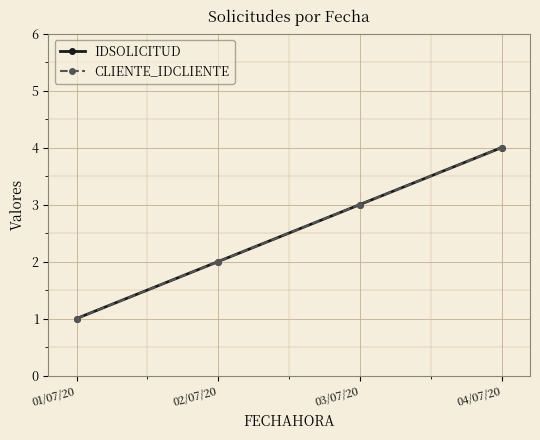

Does the chart have visible grid lines?

Yes